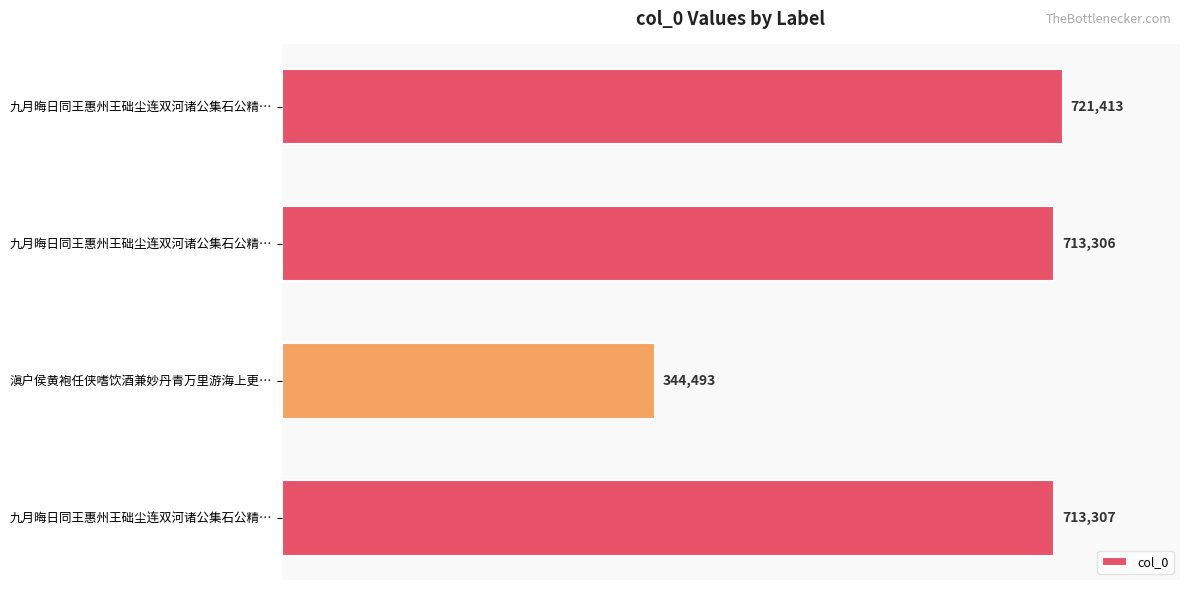

How many bars are there in total?

4